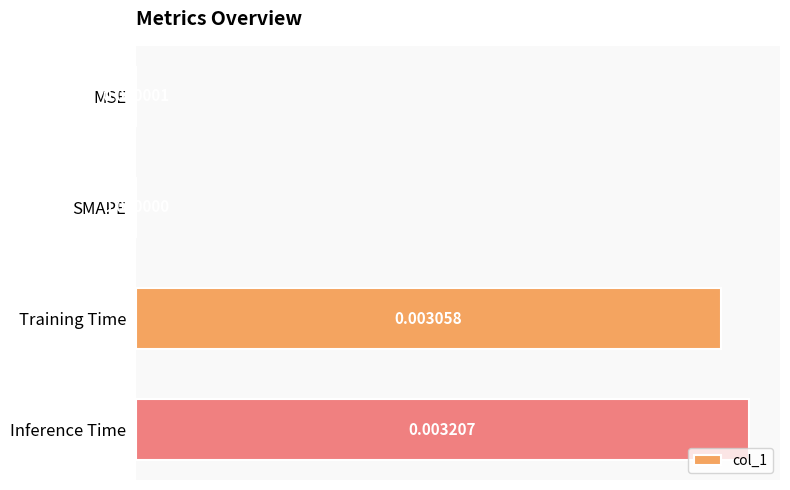

Are the bars horizontal?

Yes